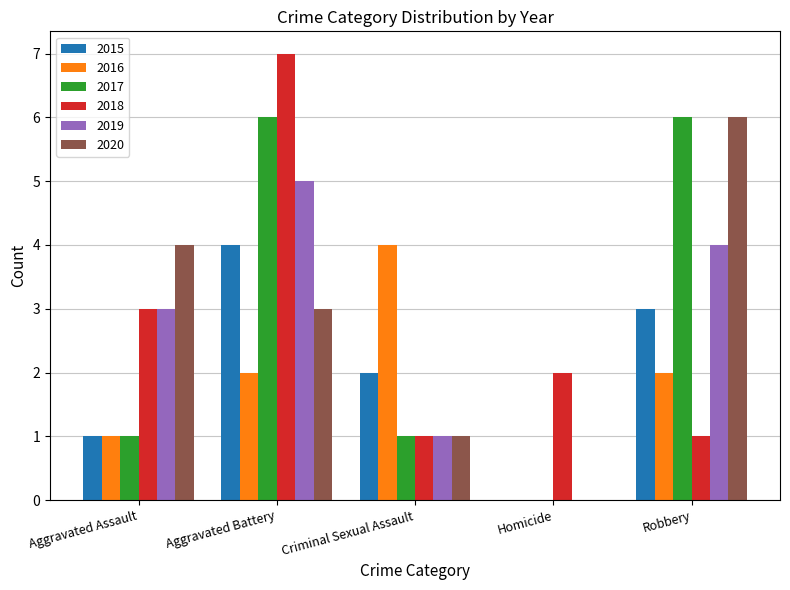

What is the sum of all 2016 values?

9